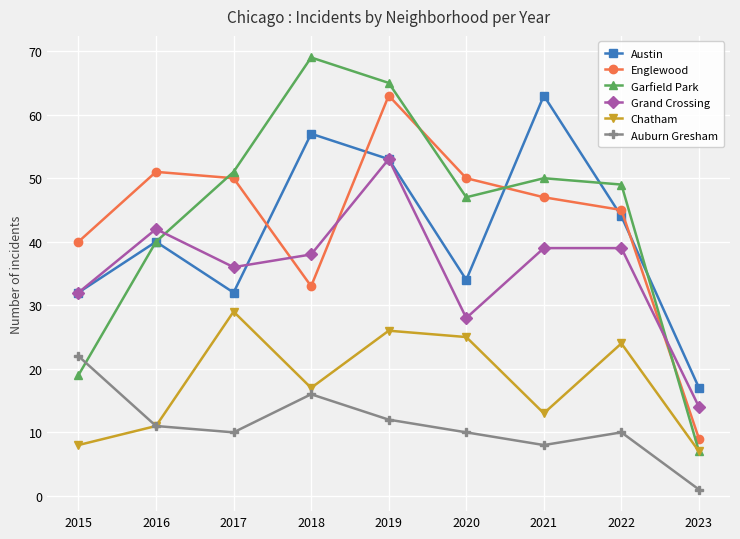

How many data points in Garfield Park are less than 49?

4